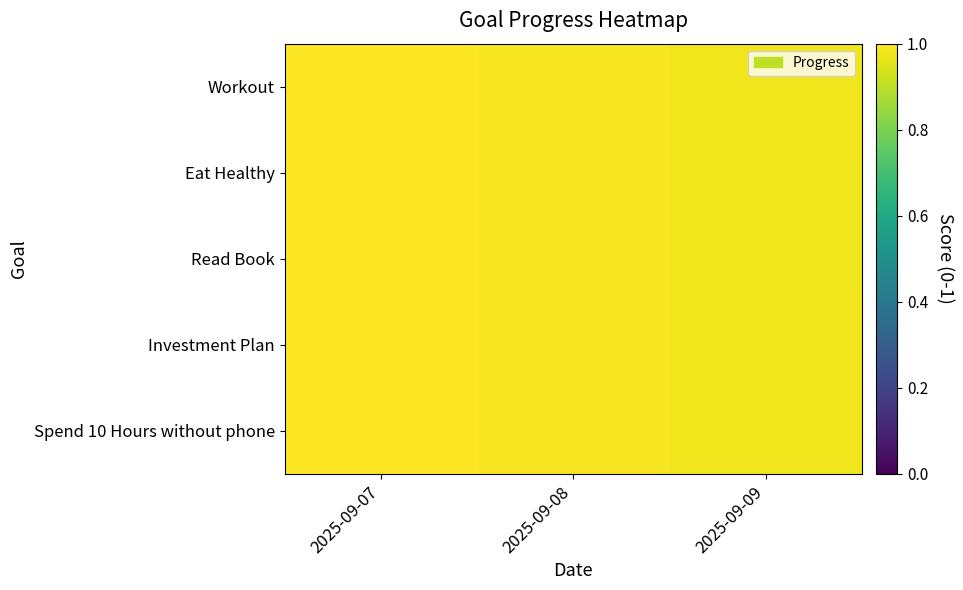

Count the number of data series in this chart.

5